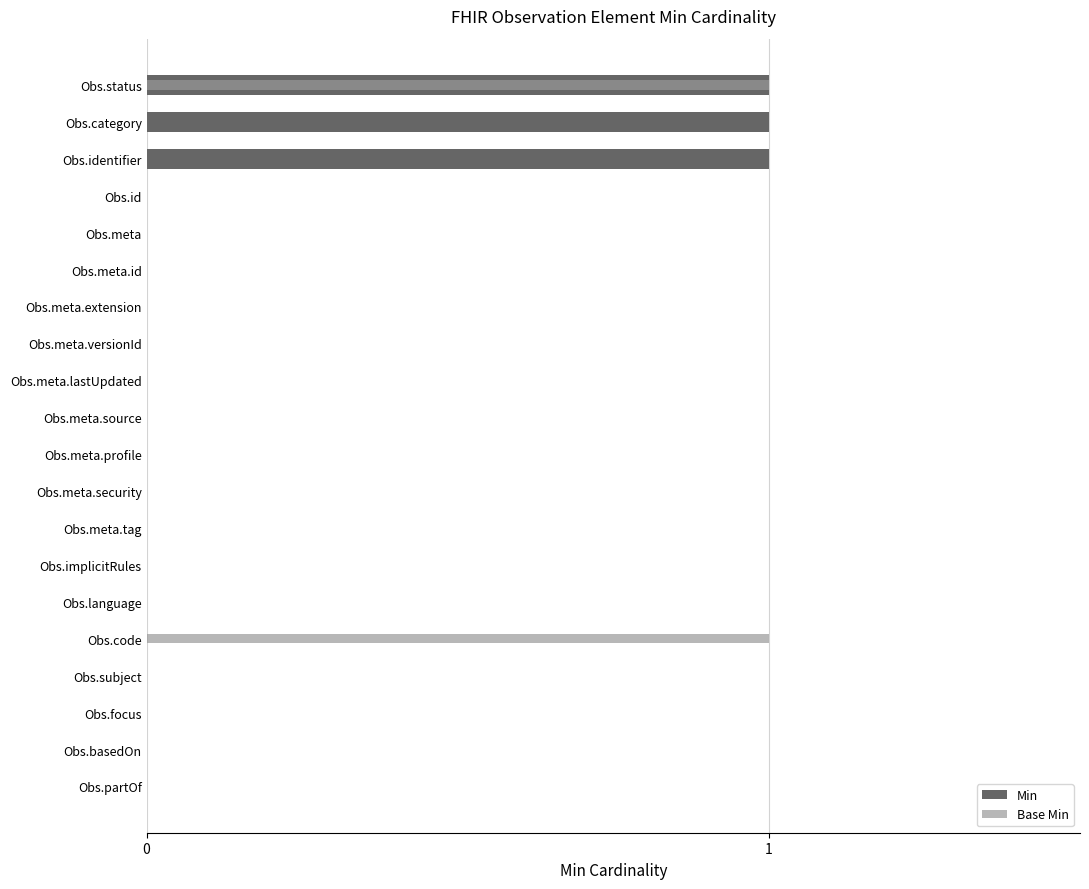

How many series are shown in this chart?

2